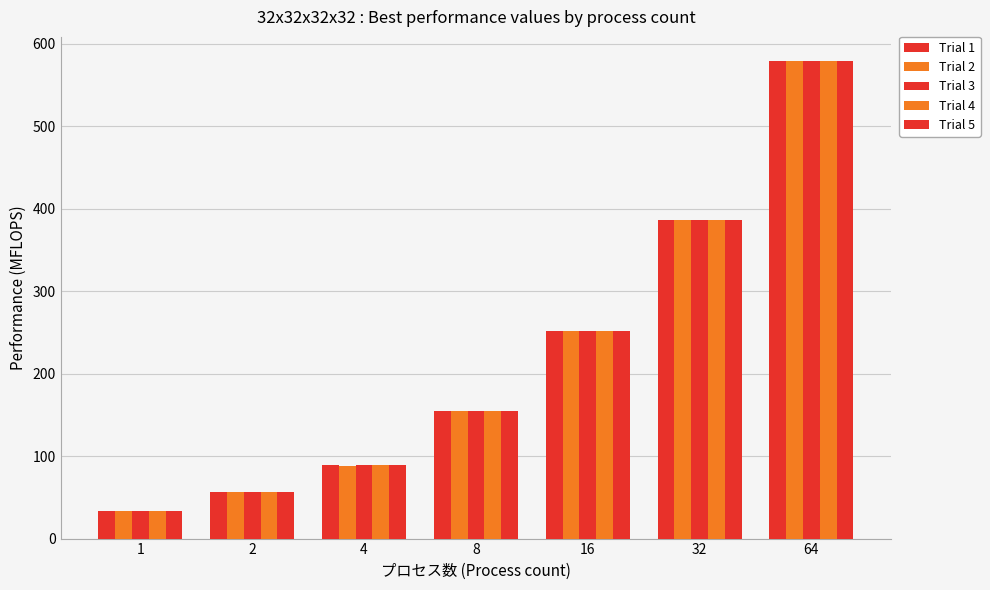

How many data points in Trial 5 are above 154?

4